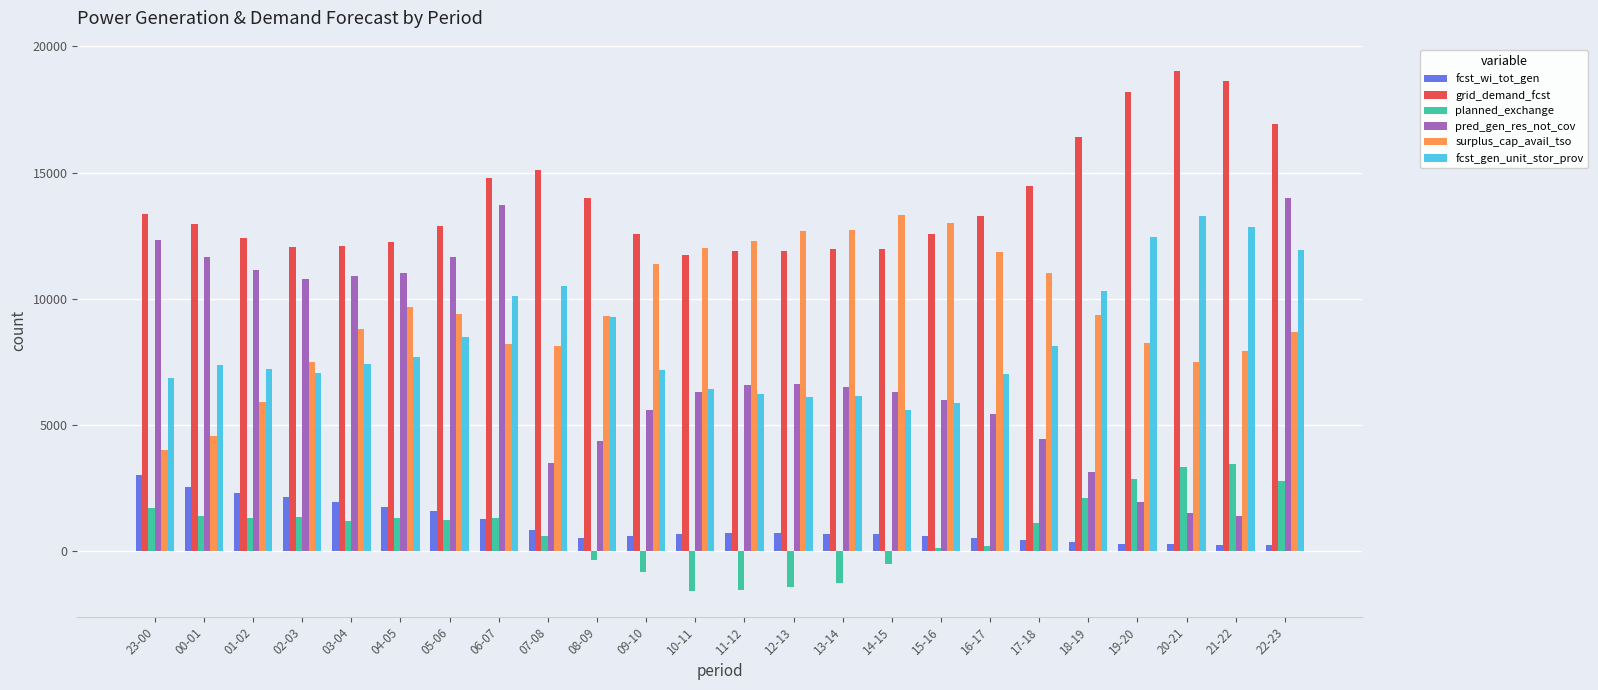

What are all the series names shown in the legend?

fcst_wi_tot_gen, grid_demand_fcst, planned_exchange, pred_gen_res_not_cov, surplus_cap_avail_tso, fcst_gen_unit_stor_prov